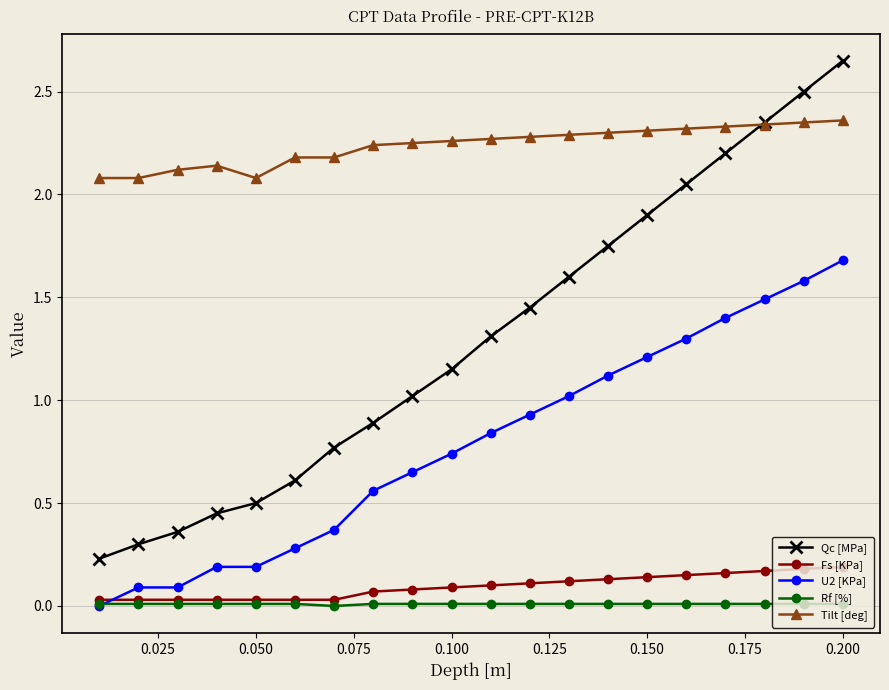

What is the maximum value for U2 [KPa]?

1.7